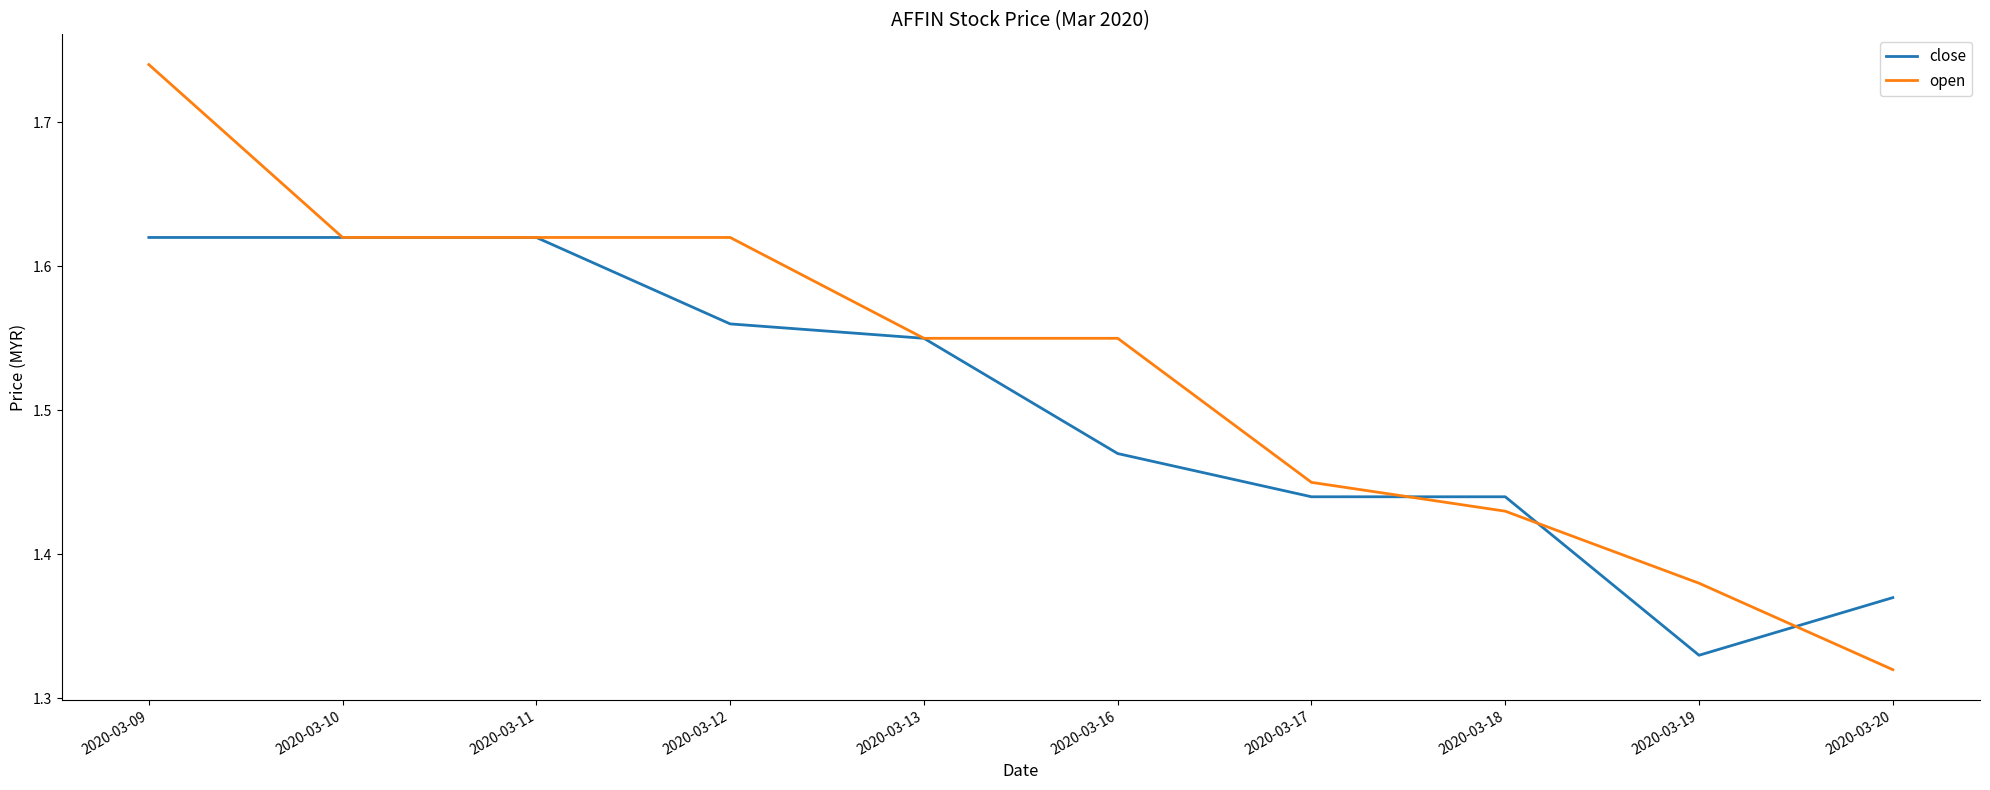

Which series has the largest total across all categories?

open